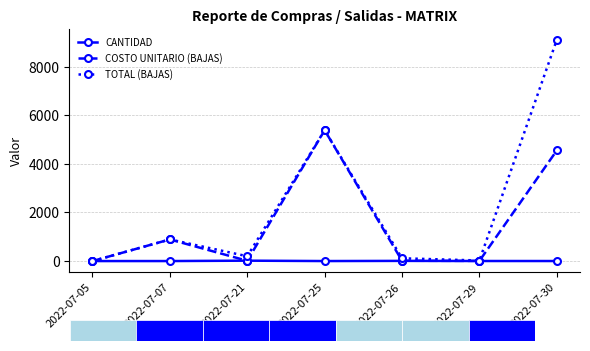

At how many categories does at least one series exceed 2895?

2